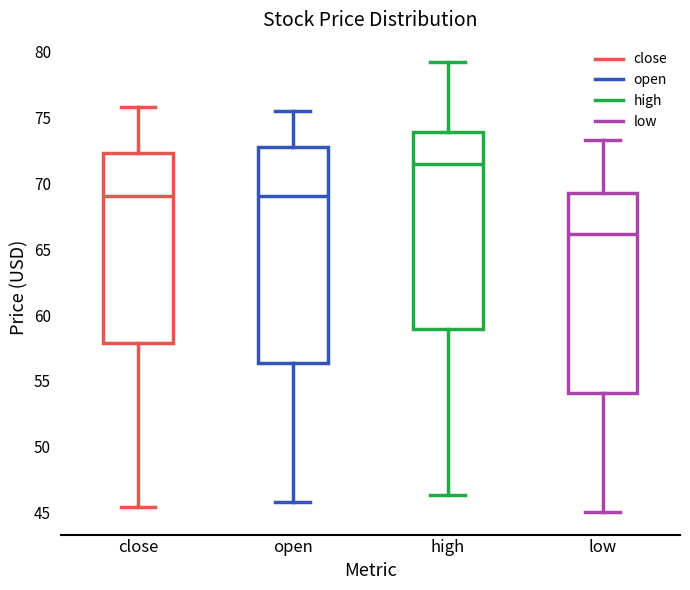

Which box's median line is the lowest?

low